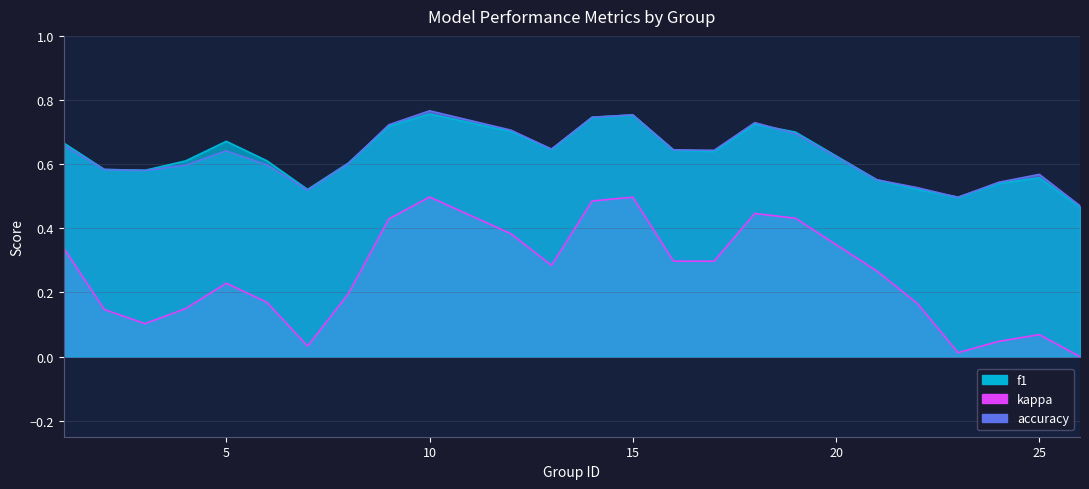

Between which two adjacent categories do f1 and accuracy first intersect?

1 and 2